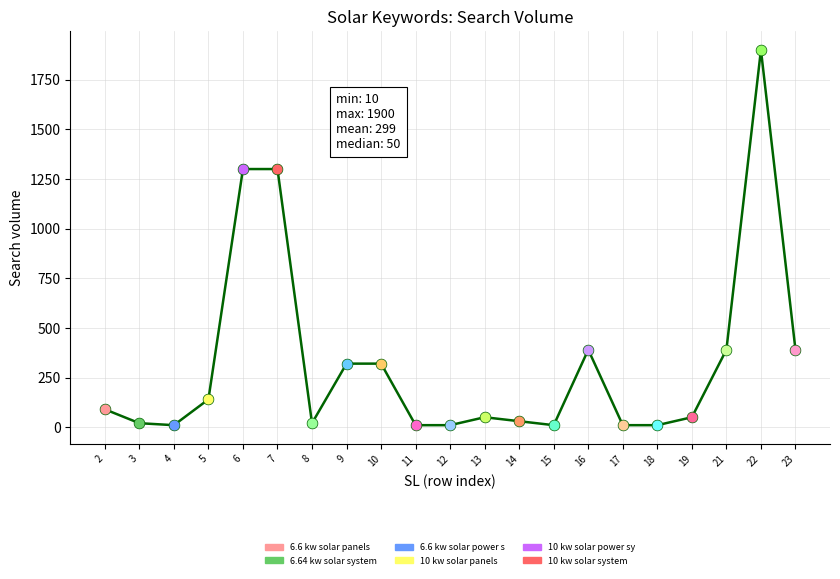

Approximately how many times larger is the value at 11 compared to 3?

0.5